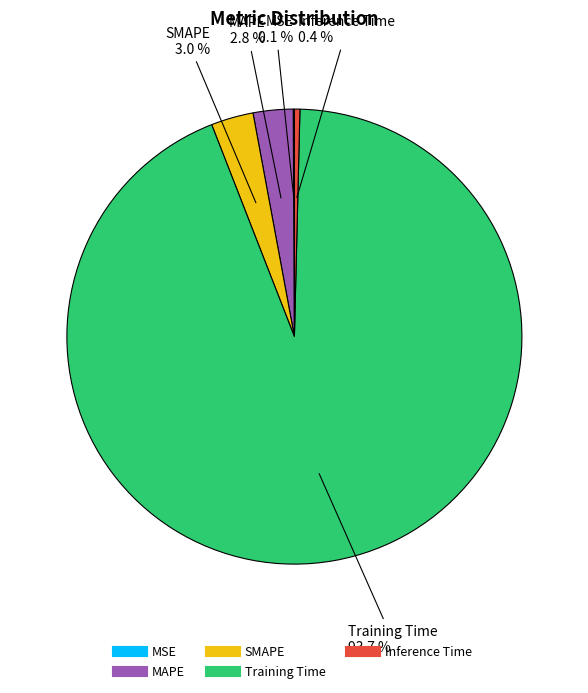

What percentage is the SMAPE slice, to the nearest percent?

3%